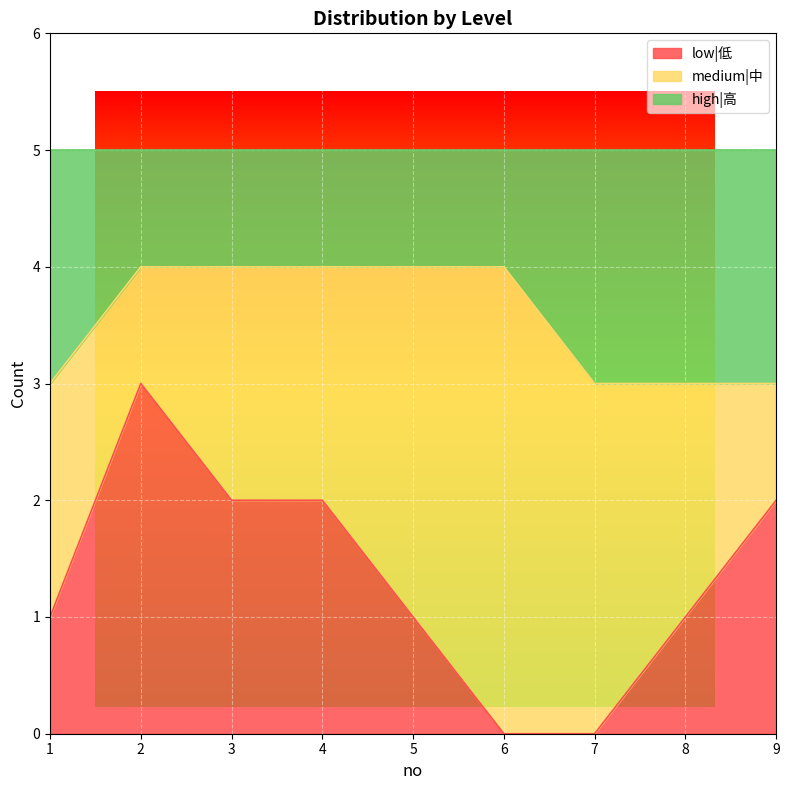

What is the total value across all series at 9?

5